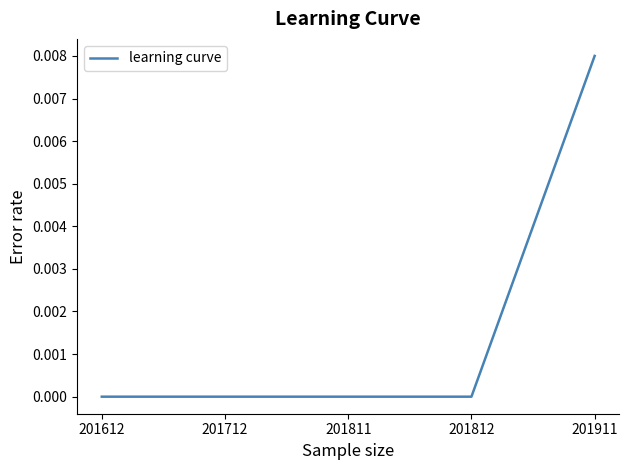

Does the chart have visible grid lines?

No